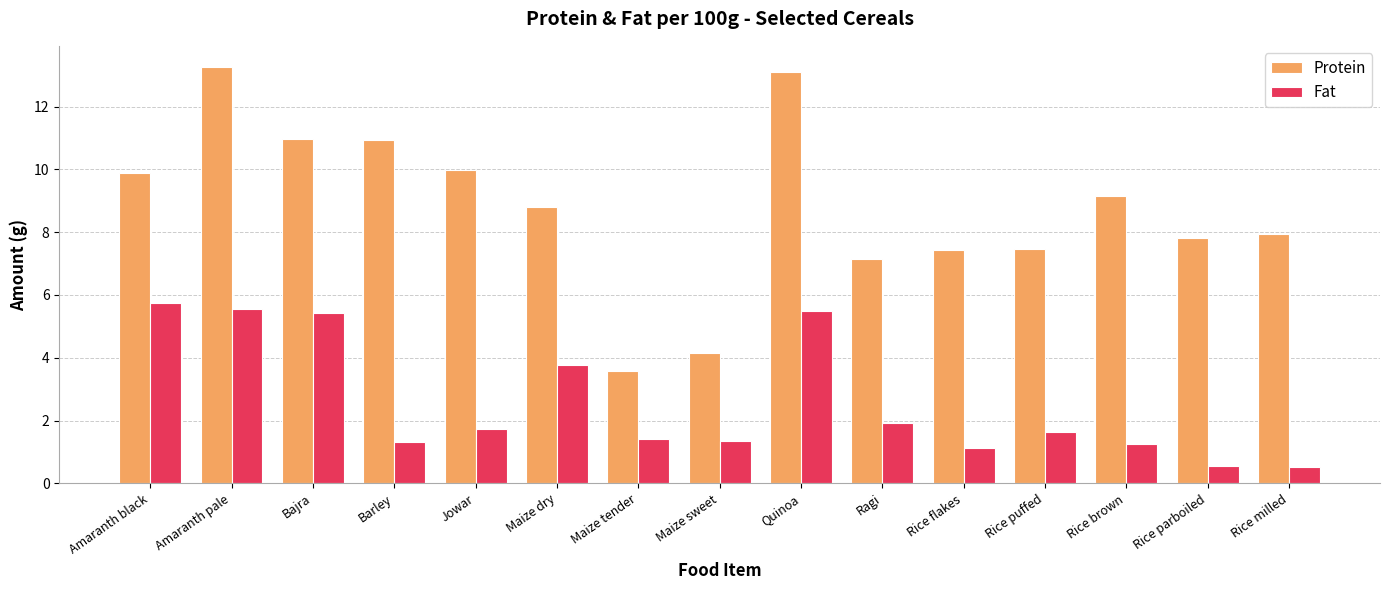

What is the difference between the Protein values at Barley and Maize tender?

7.4